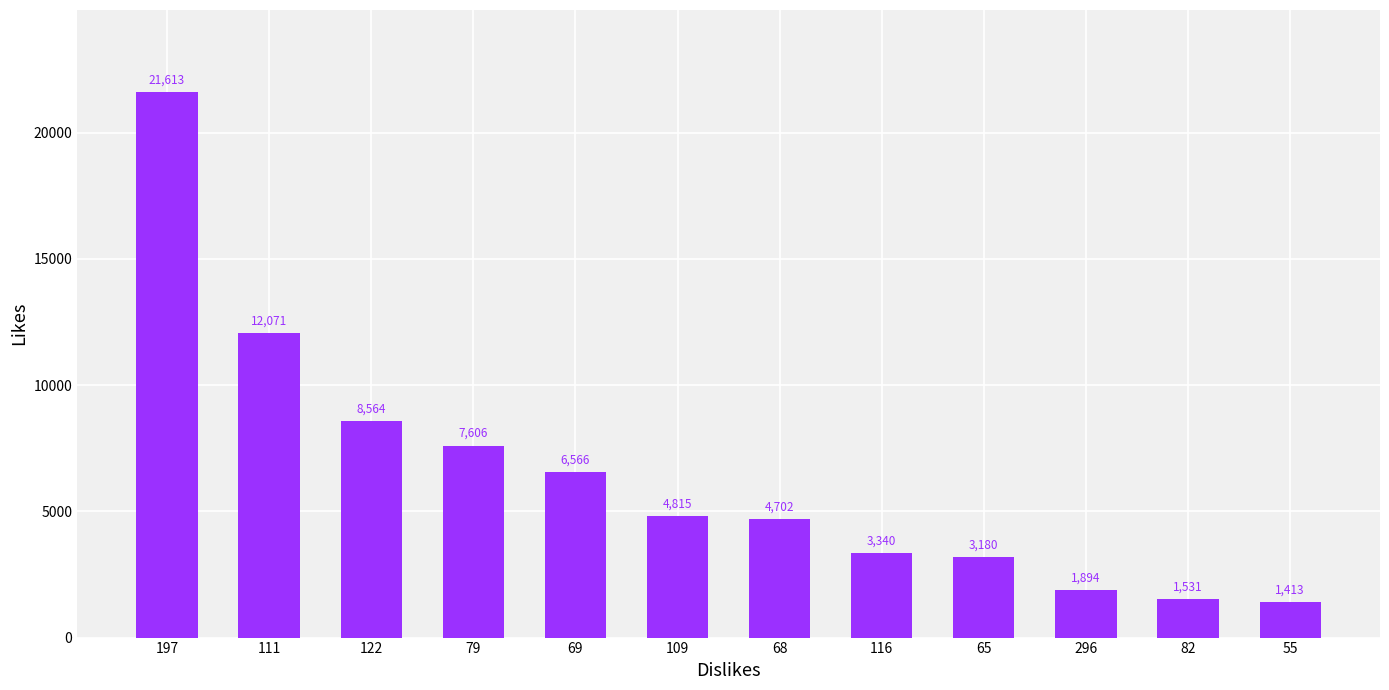

What is the sum of all values?

77295